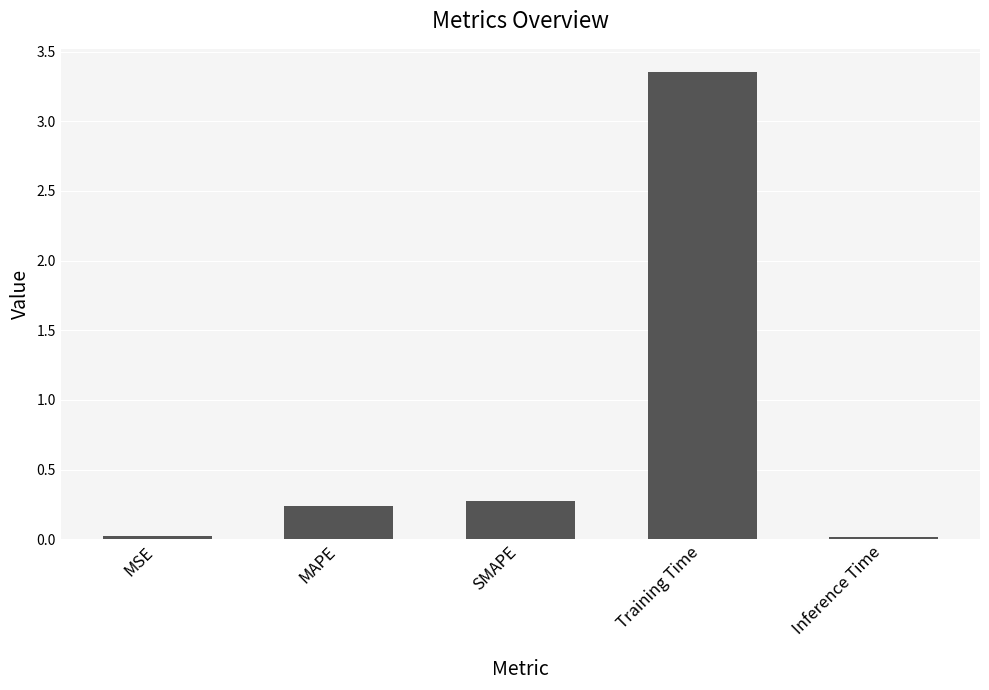

Is it true that the value at Training Time is 5.6?

False